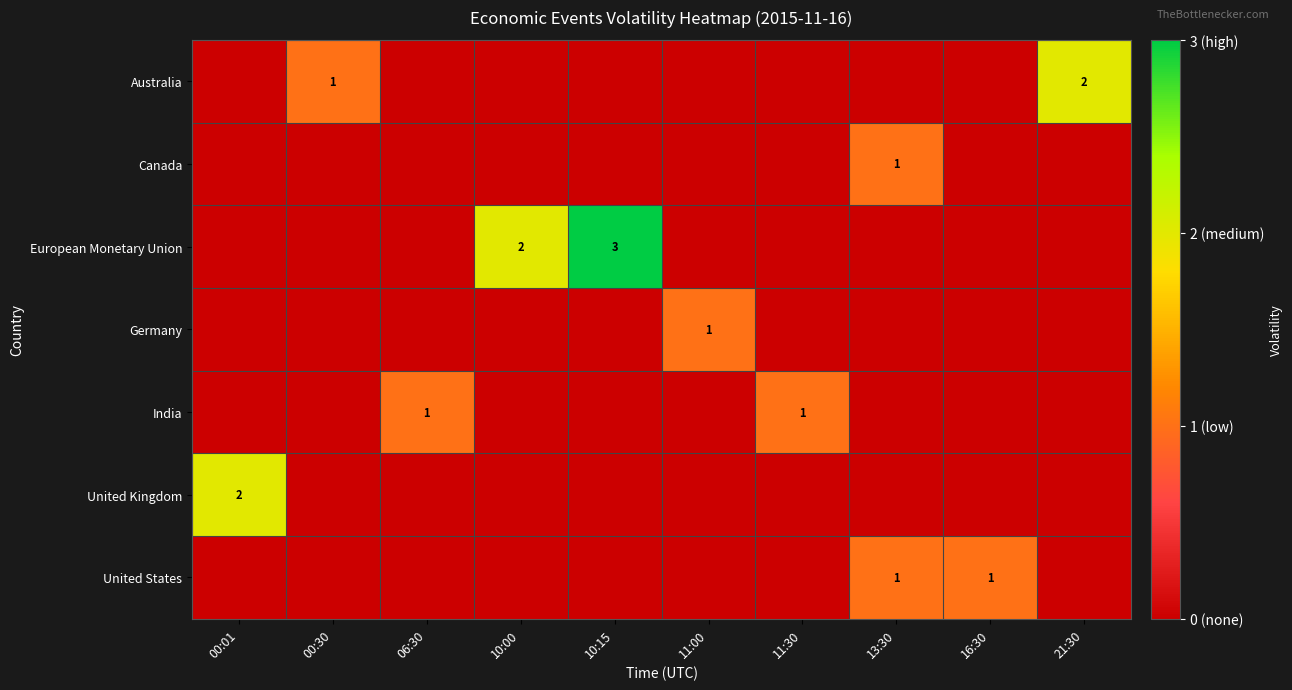

What is the difference between the highest and lowest values at 11:30?

1